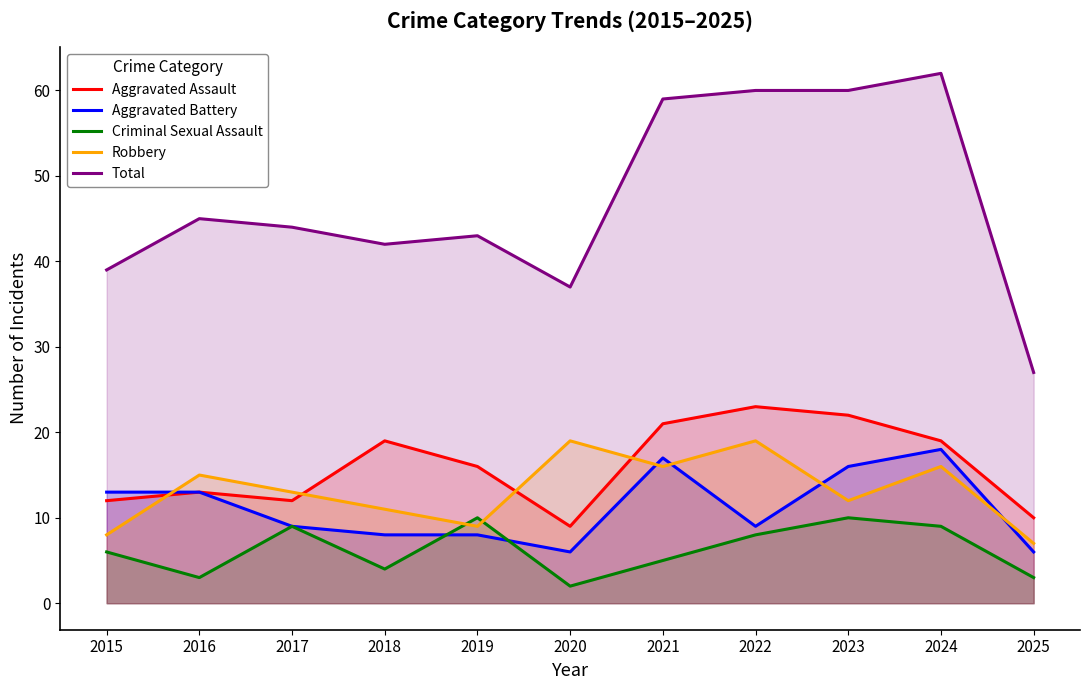

How many lines are shown in the chart?

5